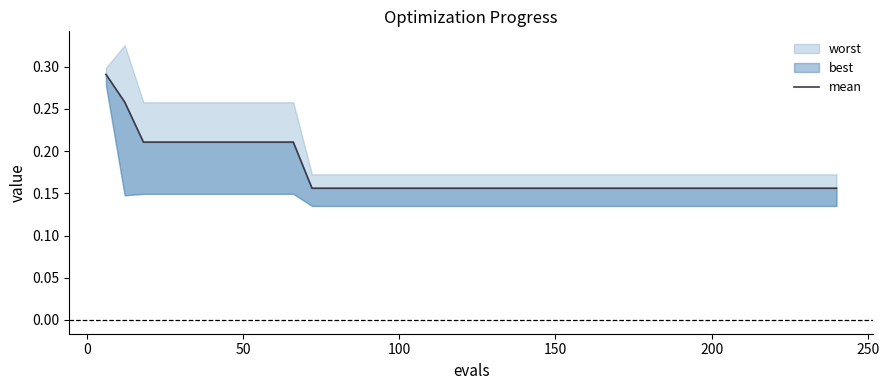

Is this an area chart (filled region under the line)?

No